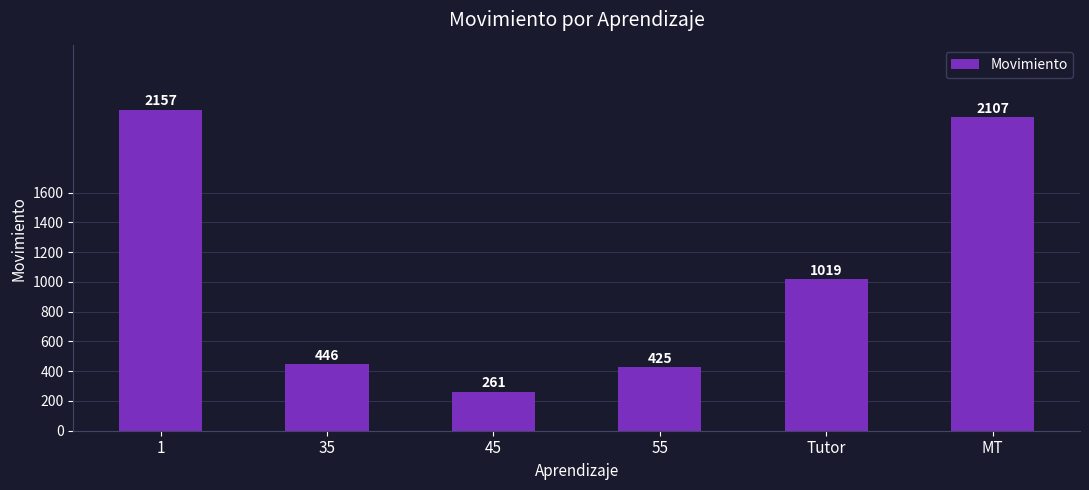

What position from the left is 45?

3